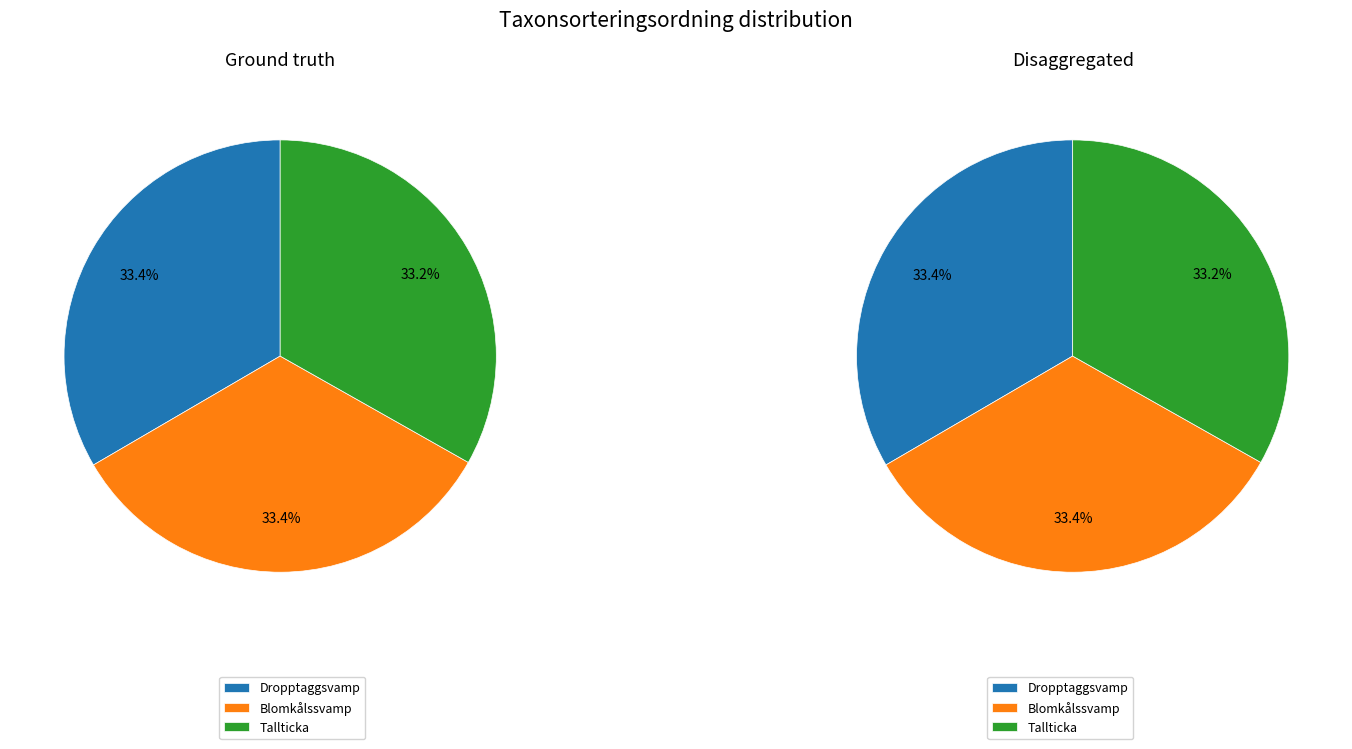

What is the smallest slice in the pie chart?

Tallticka